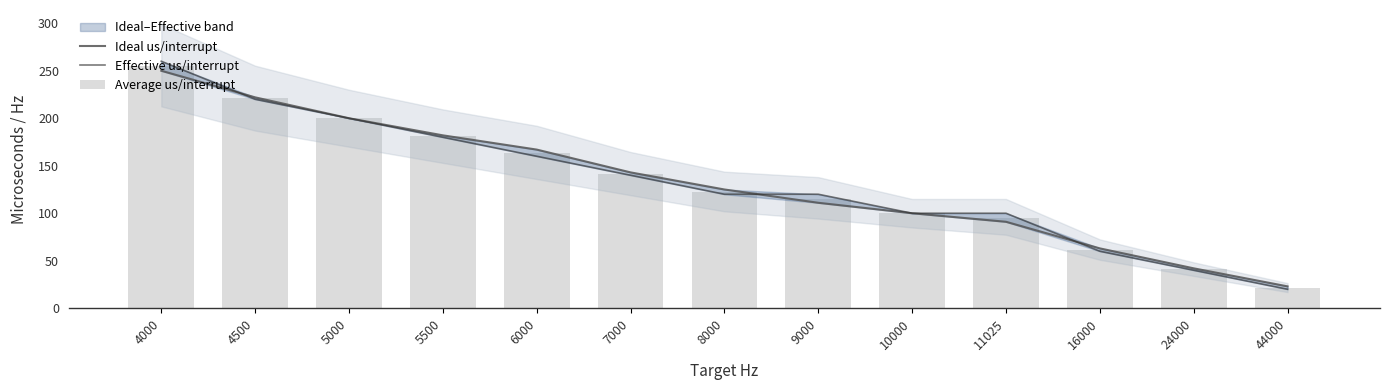

Reading left to right, transcribe all the data shown in this chart.

Ideal us/interrupt: 250.0	222.0	200.0	182.0	167.0	143.0	125.0	111.0	100.0	91.0	63.0	42.0	23.0
Effective us/interrupt: 260.0	220.0	200.0	180.0	160.0	140.0	120.0	120.0	100.0	100.0	60.0	40.0	20.0
Average us/interrupt: 255.0	221.0	200.0	181.0	163.5	141.5	122.5	115.5	100.0	95.5	61.5	41.0	21.5